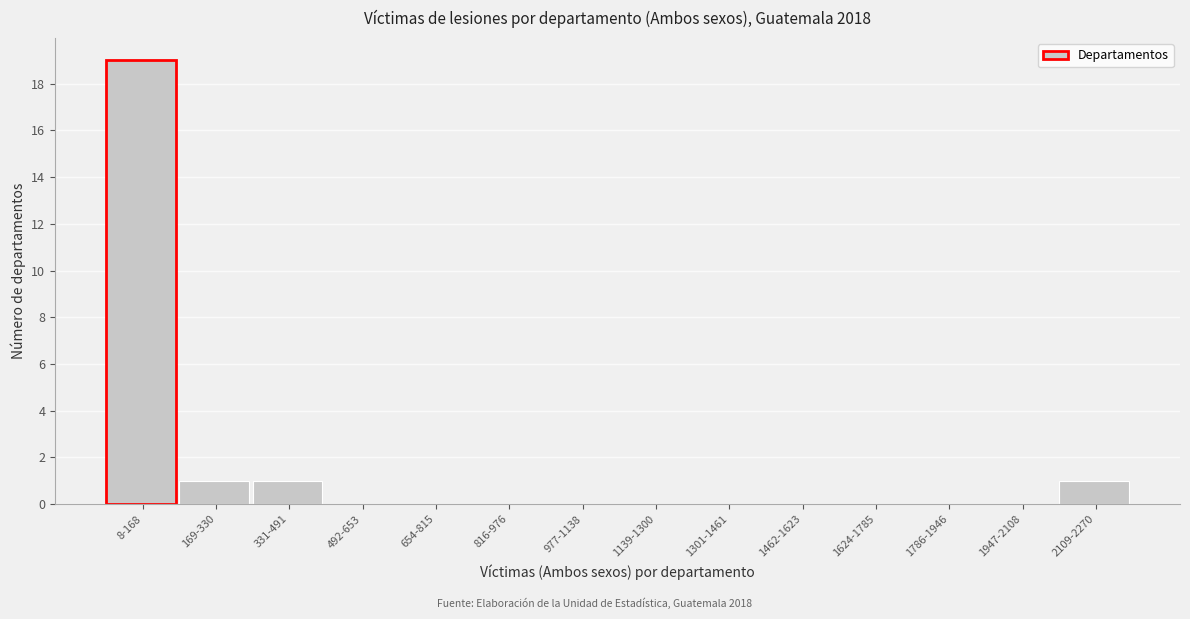

Reading left to right, what are all the values shown in this chart?

8-168=19	169-330=1	331-491=1	492-653=0	654-815=0	816-976=0	977-1138=0	1139-1300=0	1301-1461=0	1462-1623=0	1624-1785=0	1786-1946=0	1947-2108=0	2109-2270=1